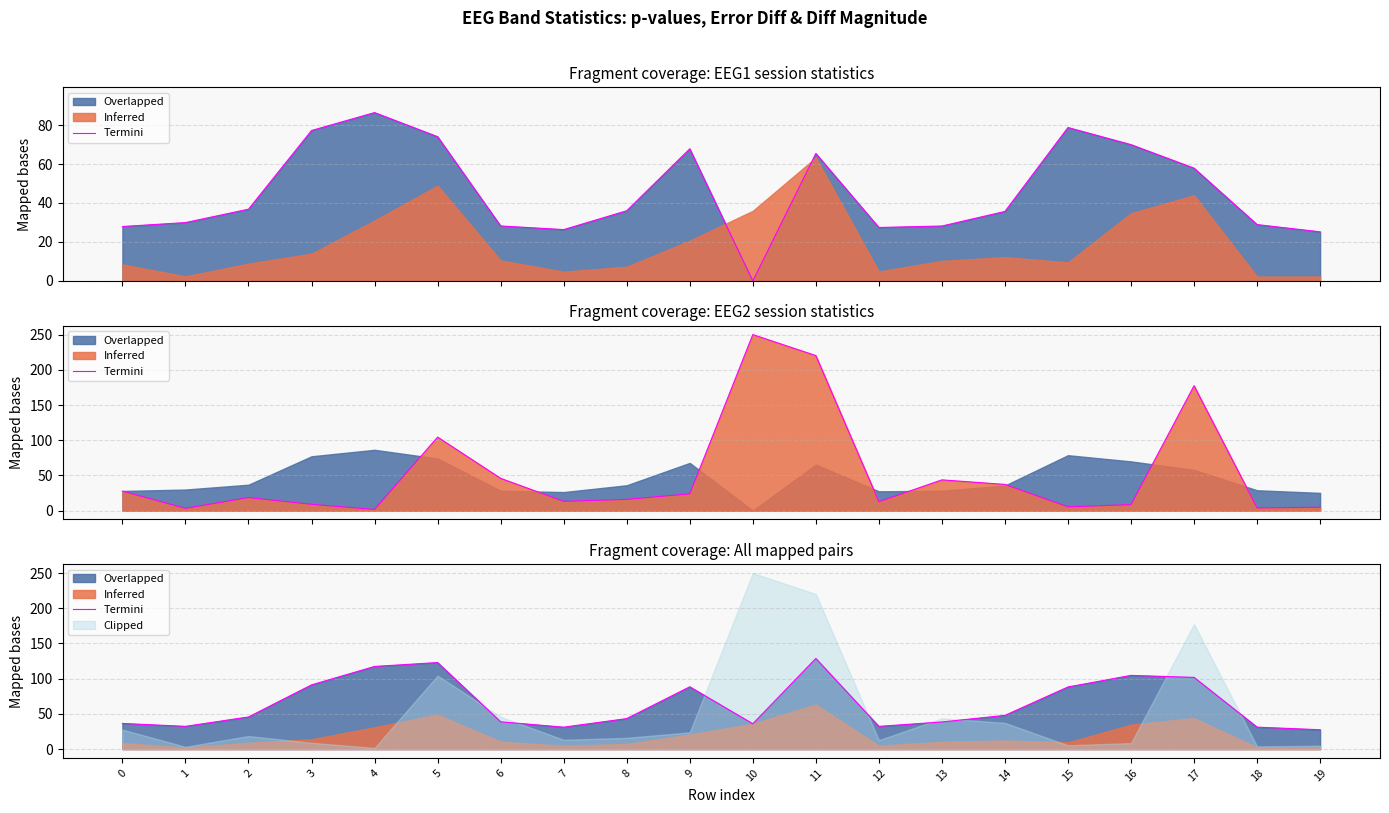

The chart shows a value of 43.3 at 8. True or false?

True